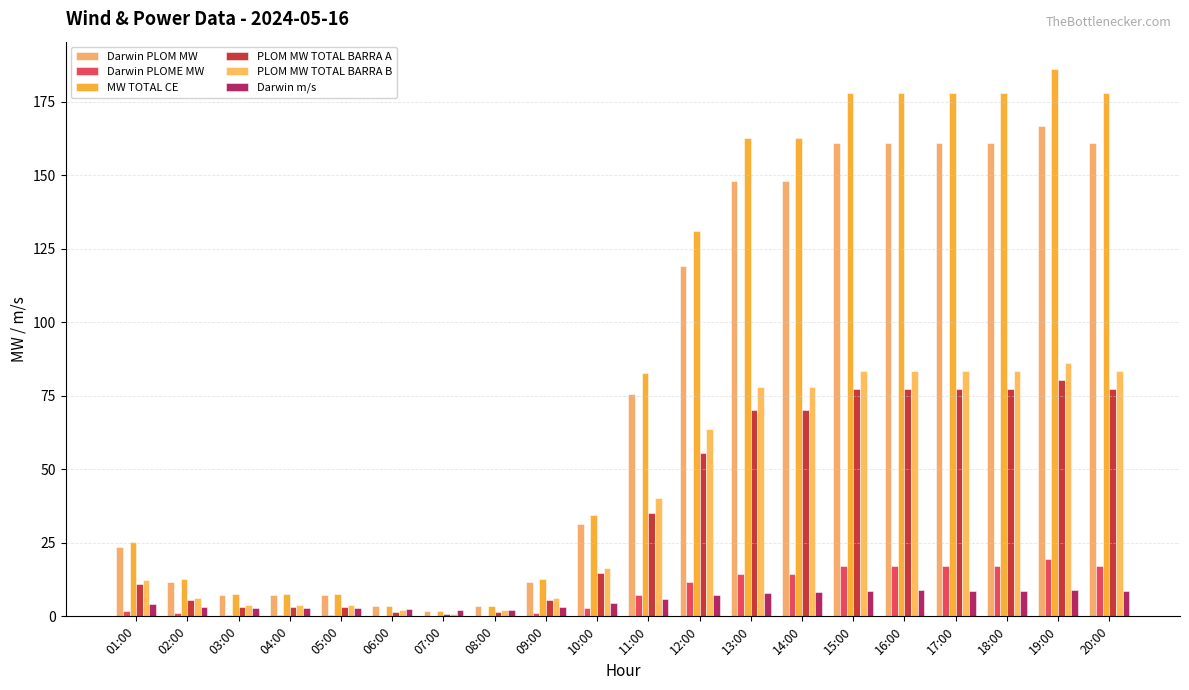

What is the label of the 5th bar from the left?

05:00